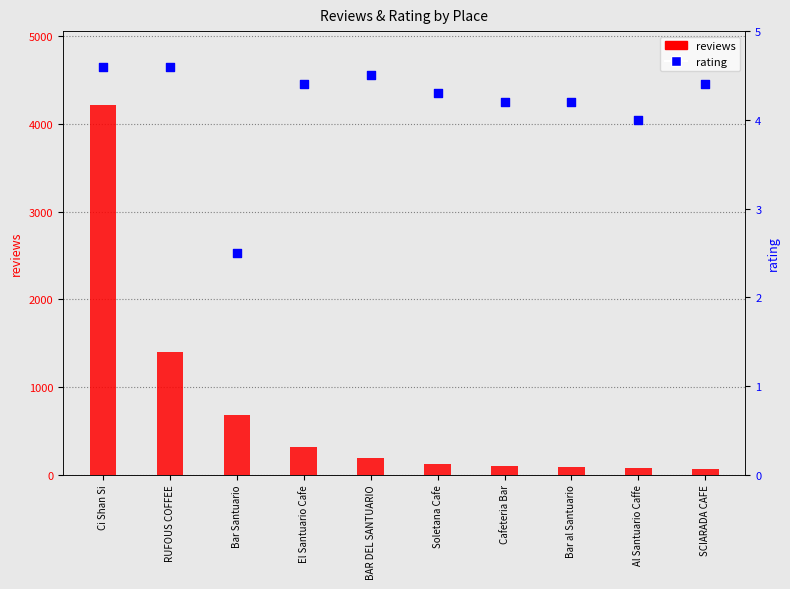

At which category is the sum across all series the highest?

Ci Shan Si